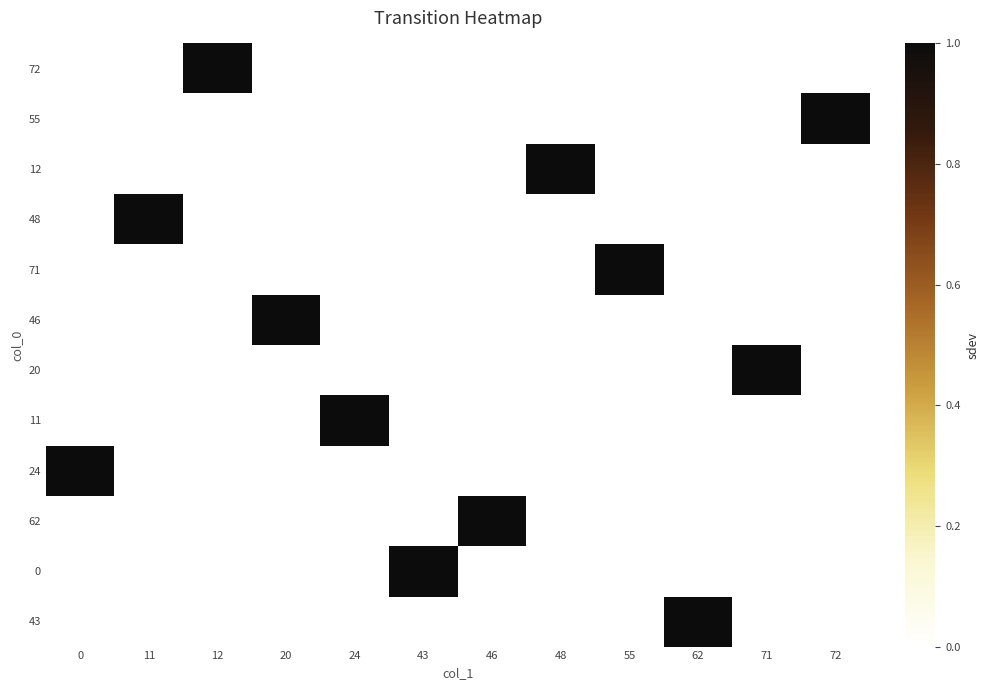

What is the difference between the highest and lowest values at 72?

1